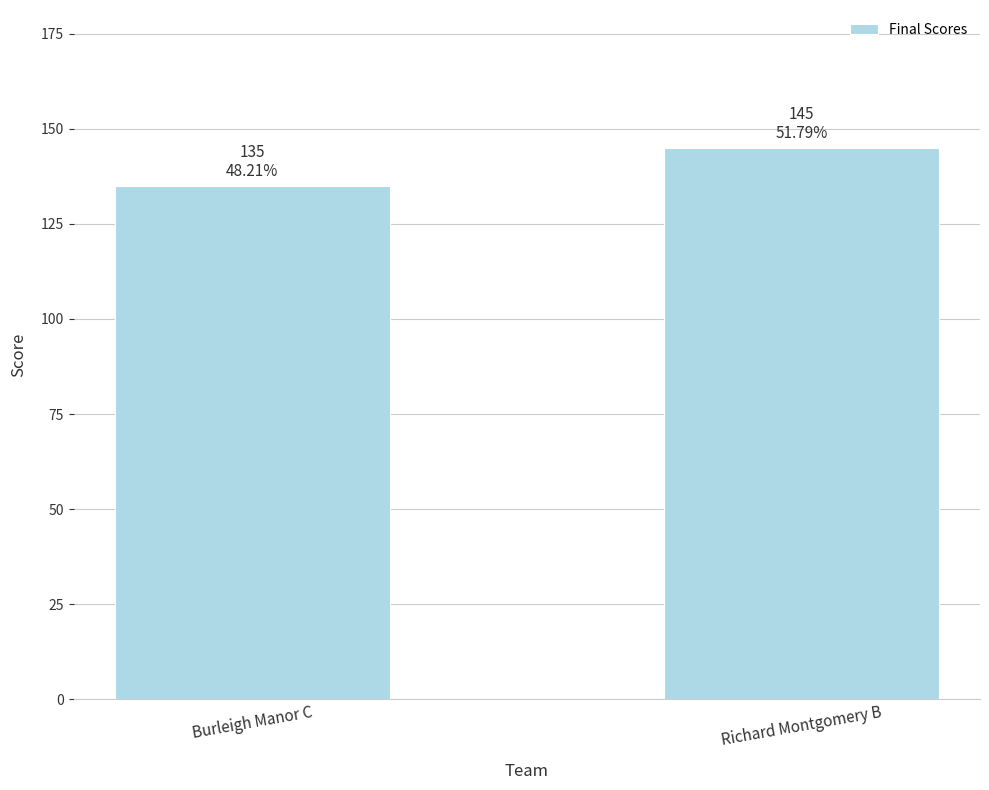

Which label corresponds to the smallest value in the chart?

Burleigh Manor C